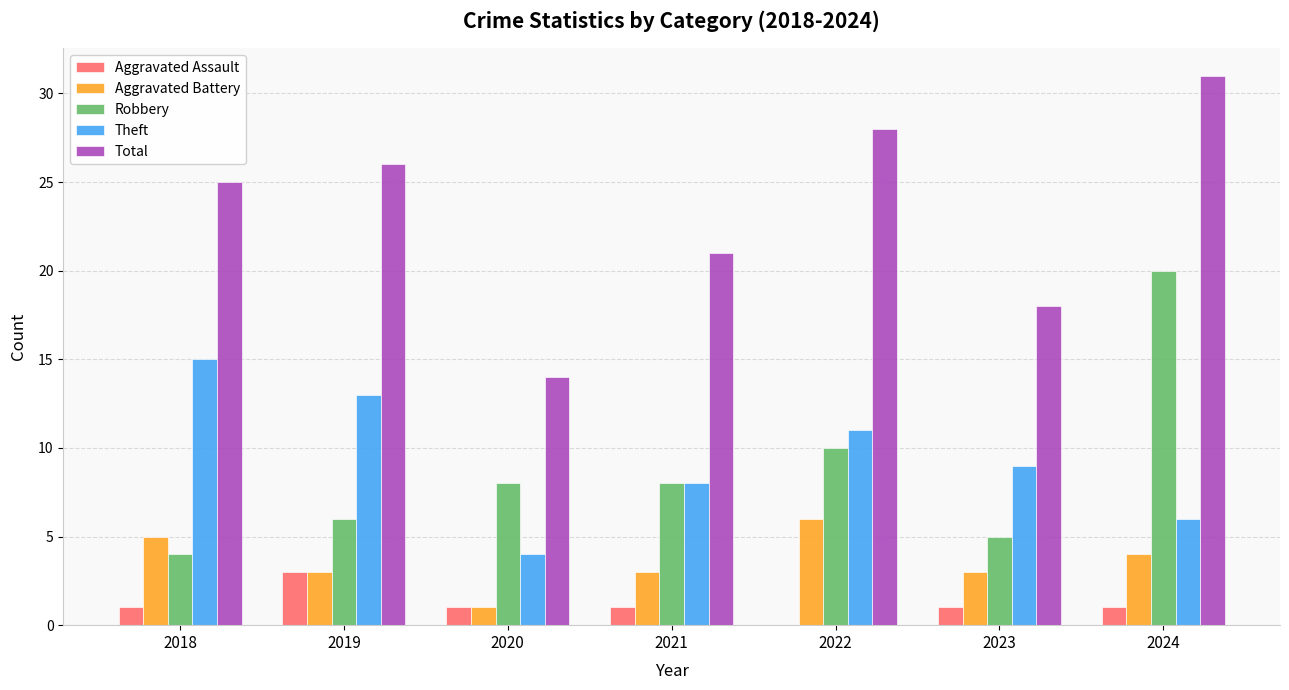

What is the sum of all Robbery values?

61